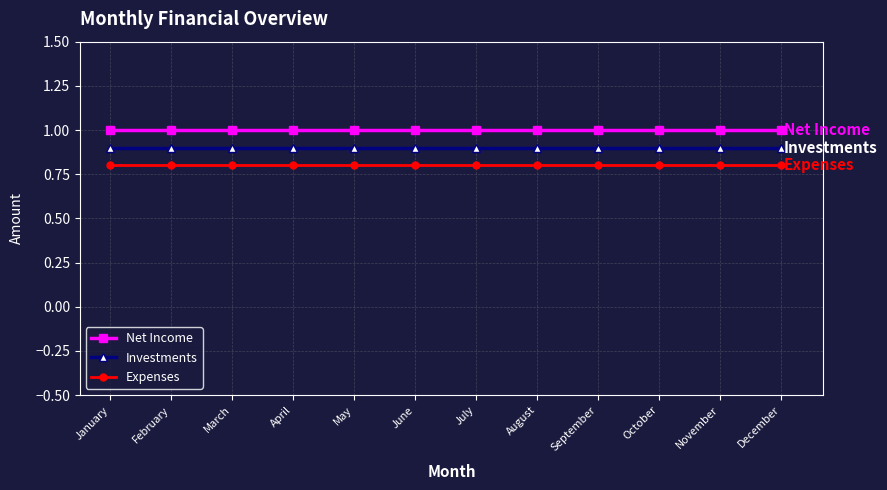

At October, list the series in order from largest to smallest.

Net Income, Investments, Expenses